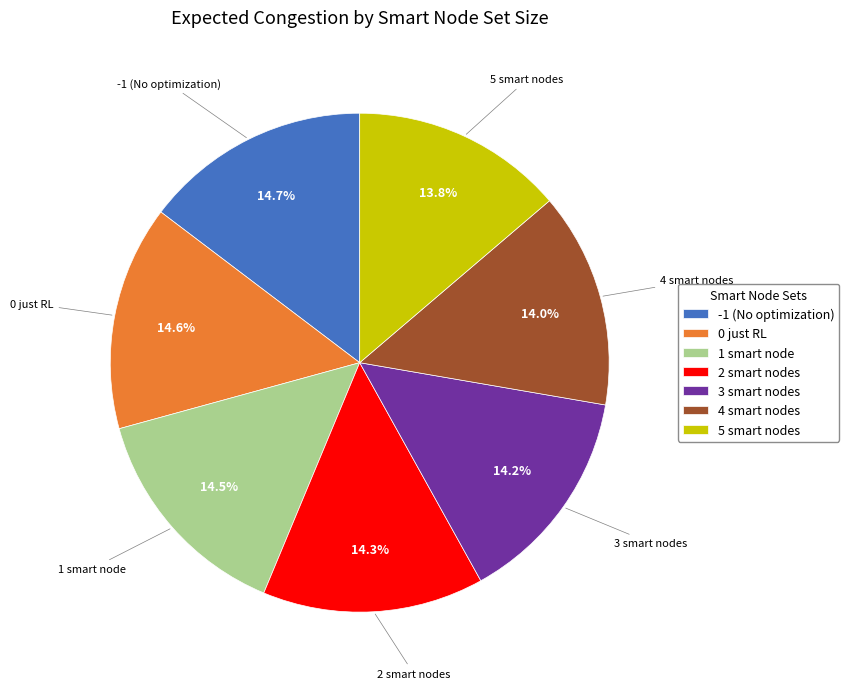

Count the number of slices in the pie.

7